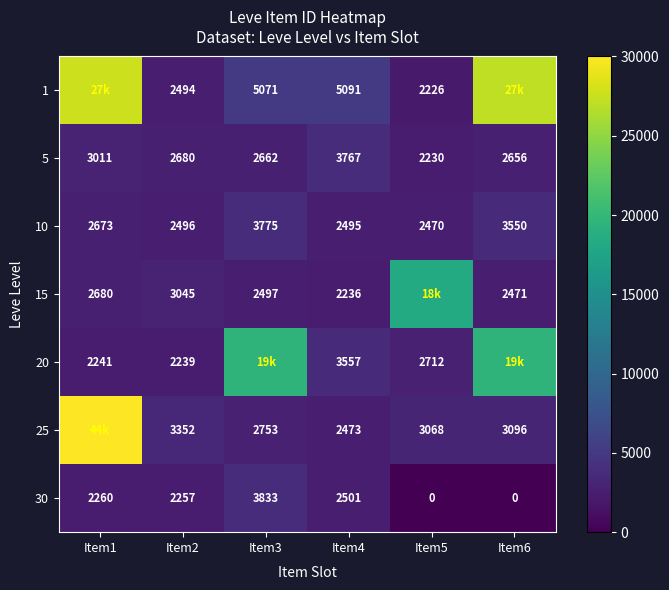

Rank the categories by 5 value from lowest to highest.

Item5, Item6, Item3, Item2, Item1, Item4